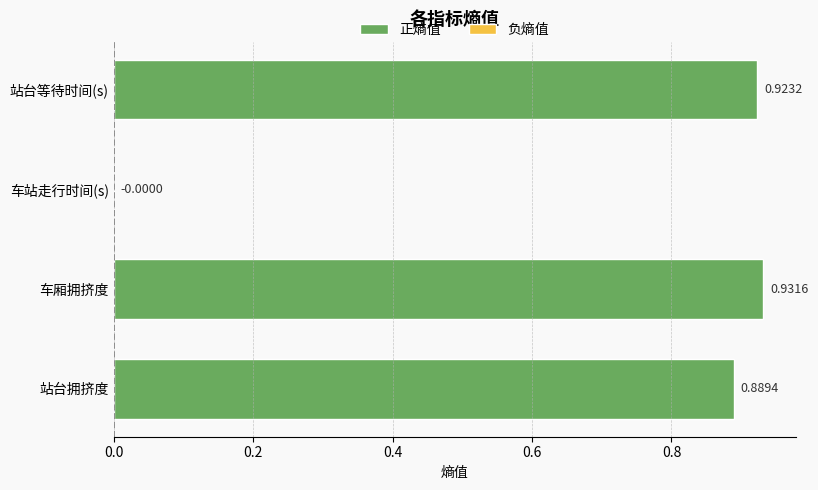

What is the sum of all values?

2.7